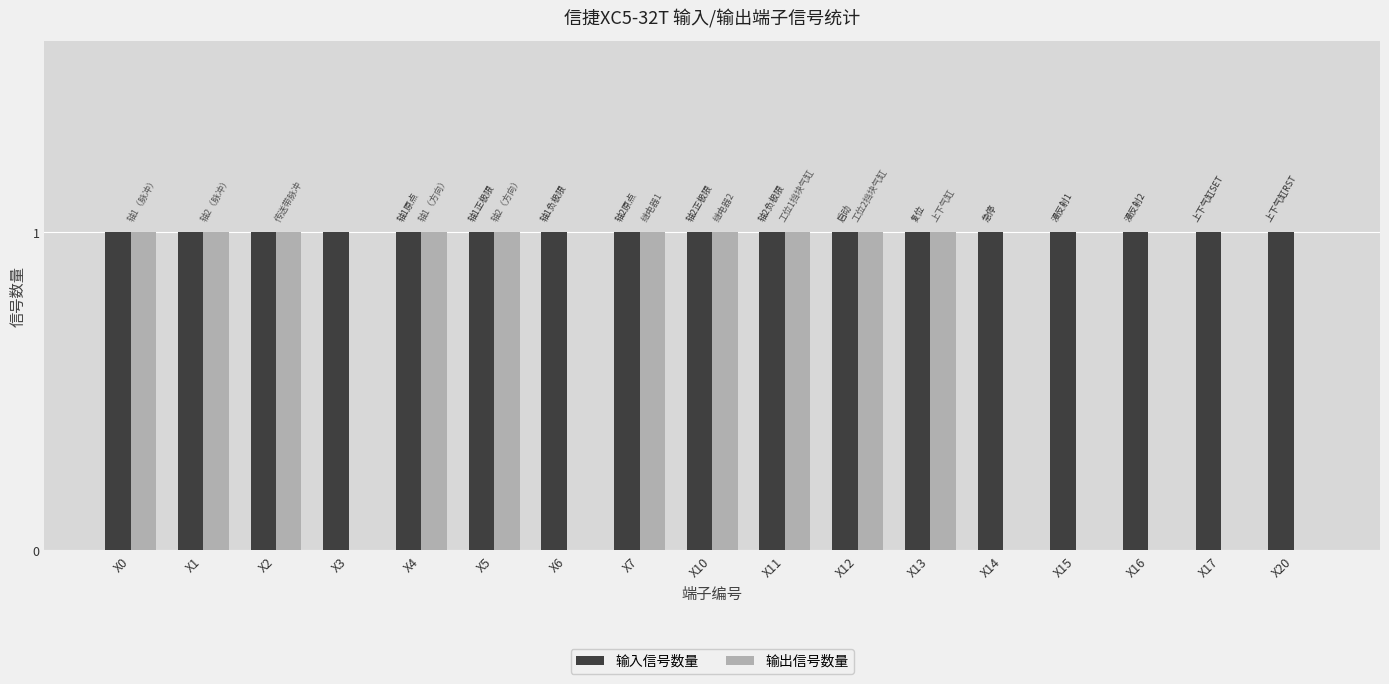

True or false: 输出信号数量 has a value of 0 at X0.

False